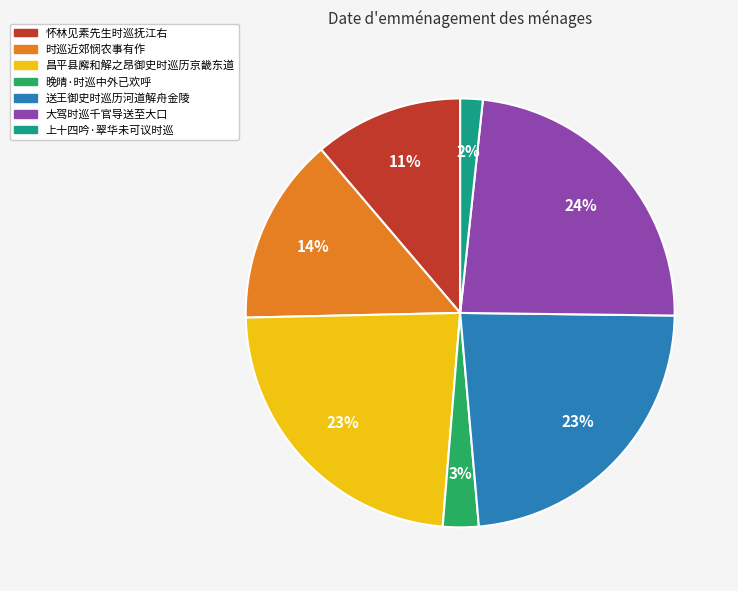

To the nearest percent, what is the difference between the largest and smallest slice percentages?

22%